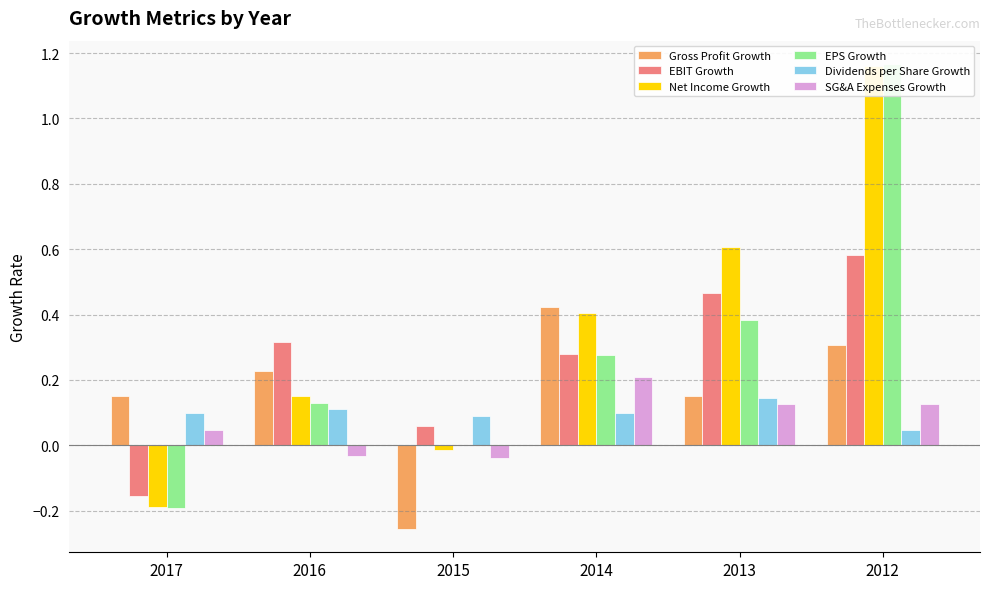

What is the value of the SG&A Expenses Growth bar at the 4th from the left?

0.2